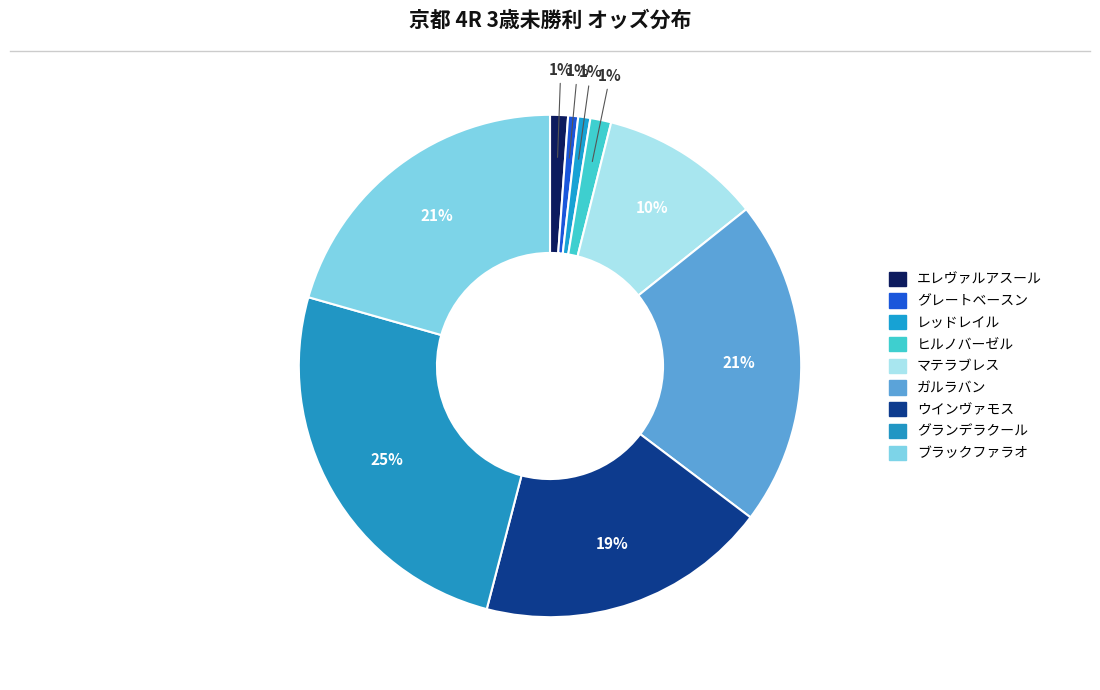

What is the largest slice in the pie chart?

グランデラクール